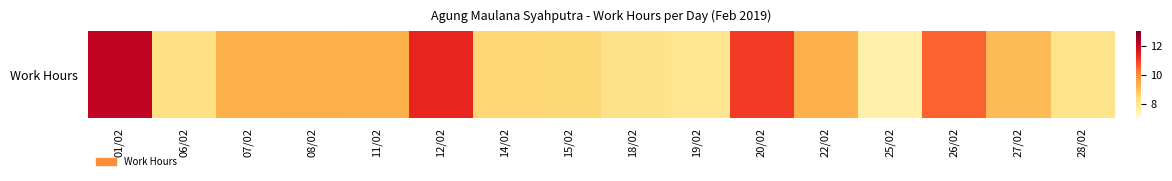

Which has a higher value, 27/02 or 11/02?

11/02